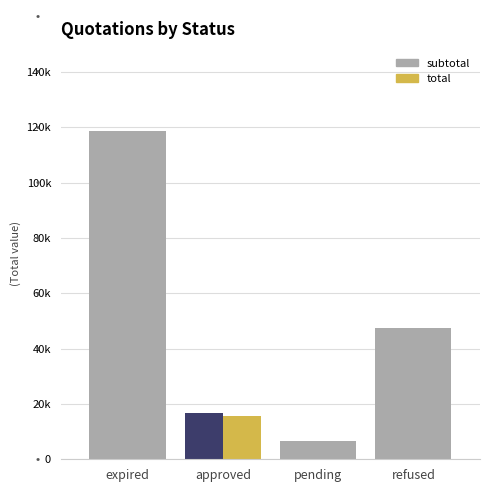

What is the label of the 2nd bar from the left?

approved